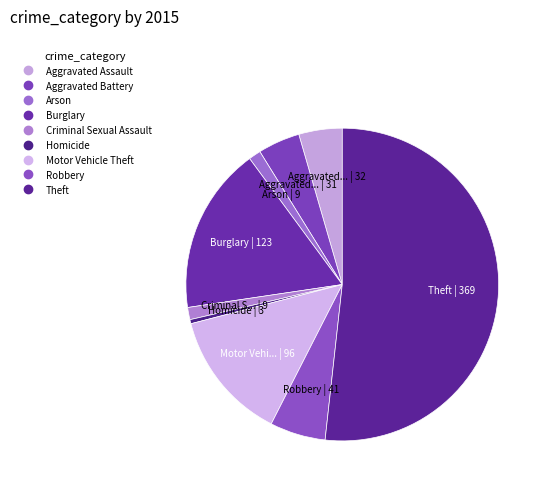

To the nearest percent, what is the difference between the largest and smallest slice percentages?

51%